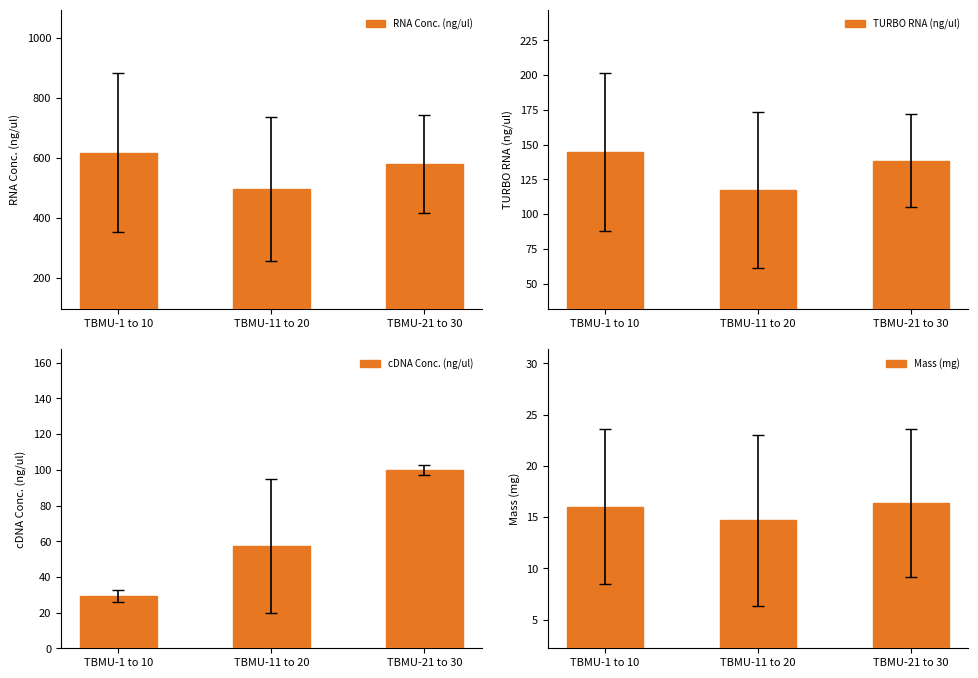

Rank the categories by Mass (mg) value from highest to lowest.

TBMU-21 to 30, TBMU-1 to 10, TBMU-11 to 20